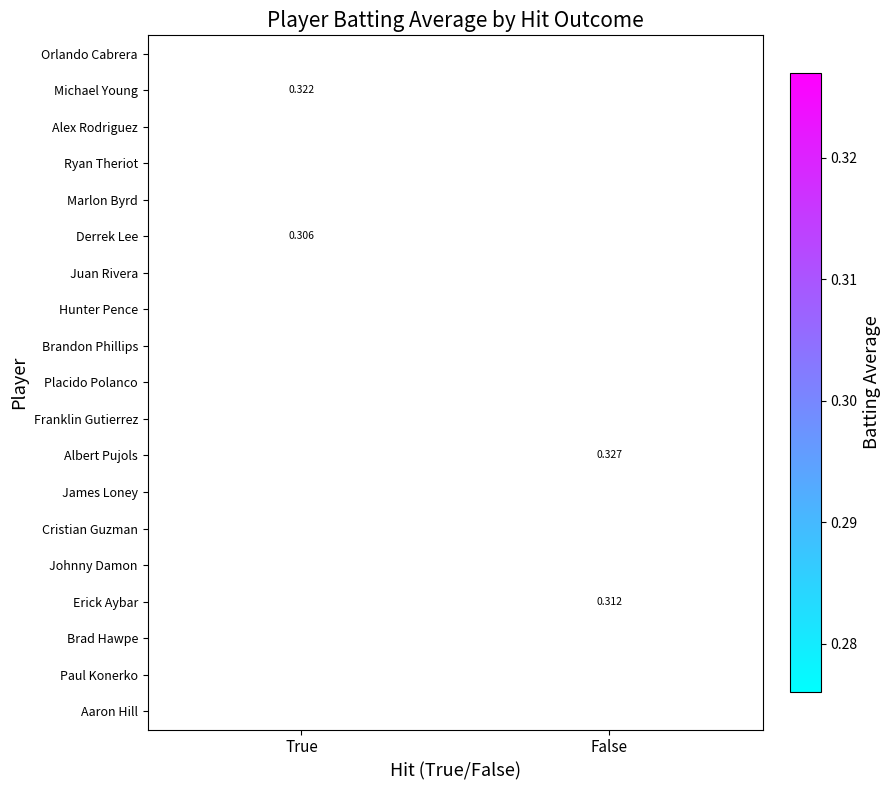

Is the value of James Loney at False greater than the value of Albert Pujols at False?

No